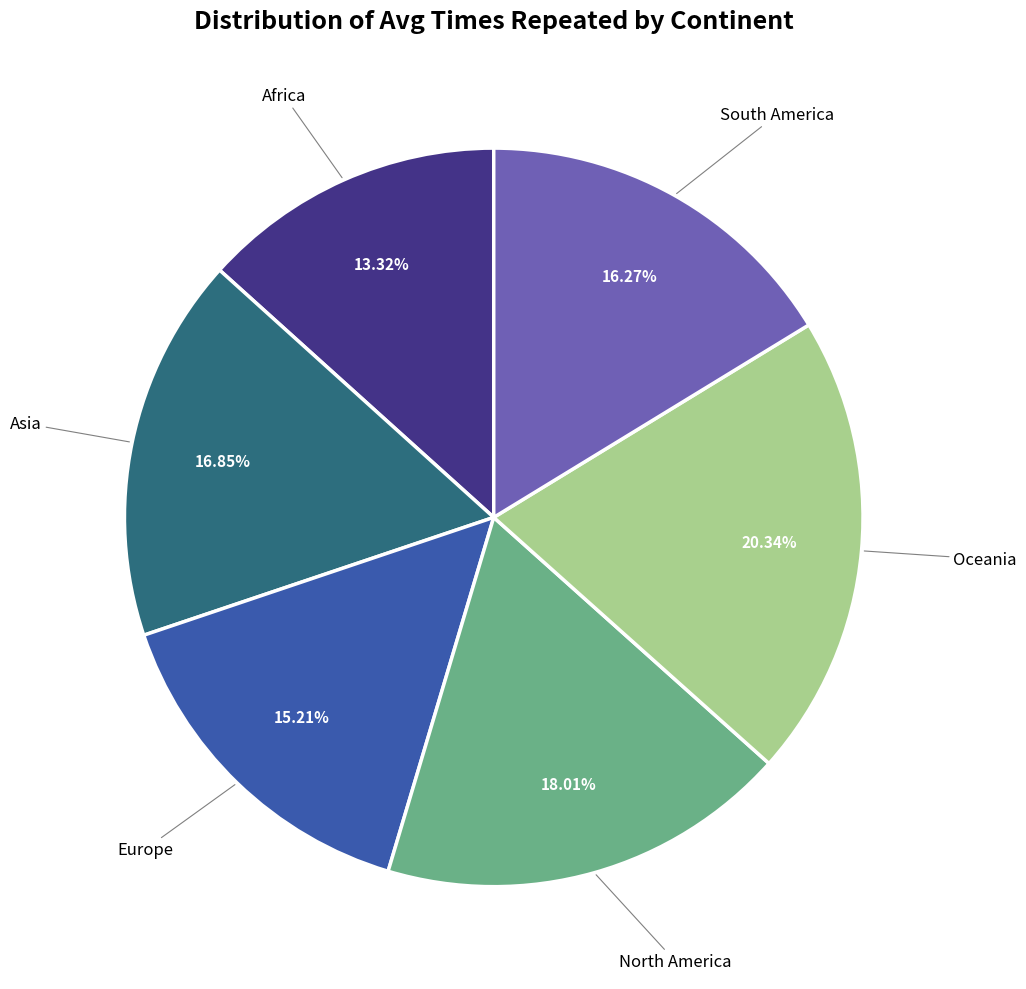

Is there a majority slice in this chart?

No